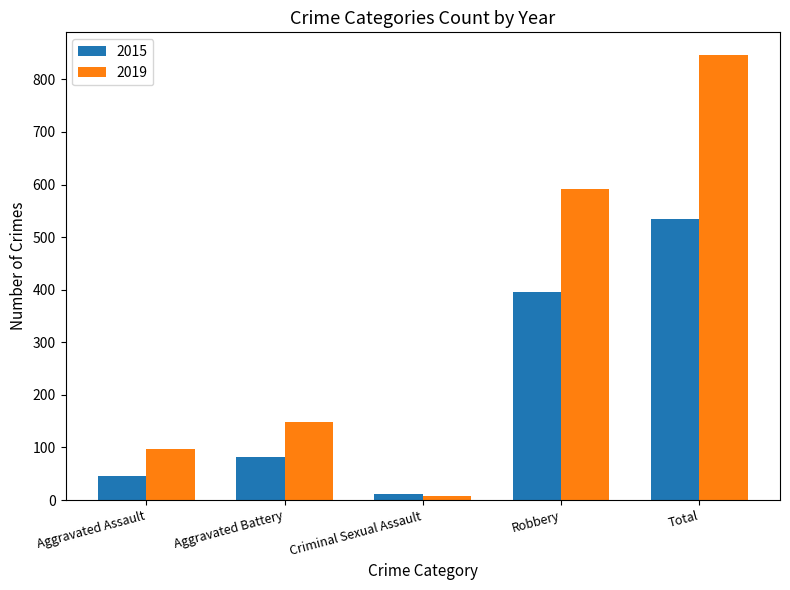

What is the difference between the maximum and minimum values in the 2015 series?

523